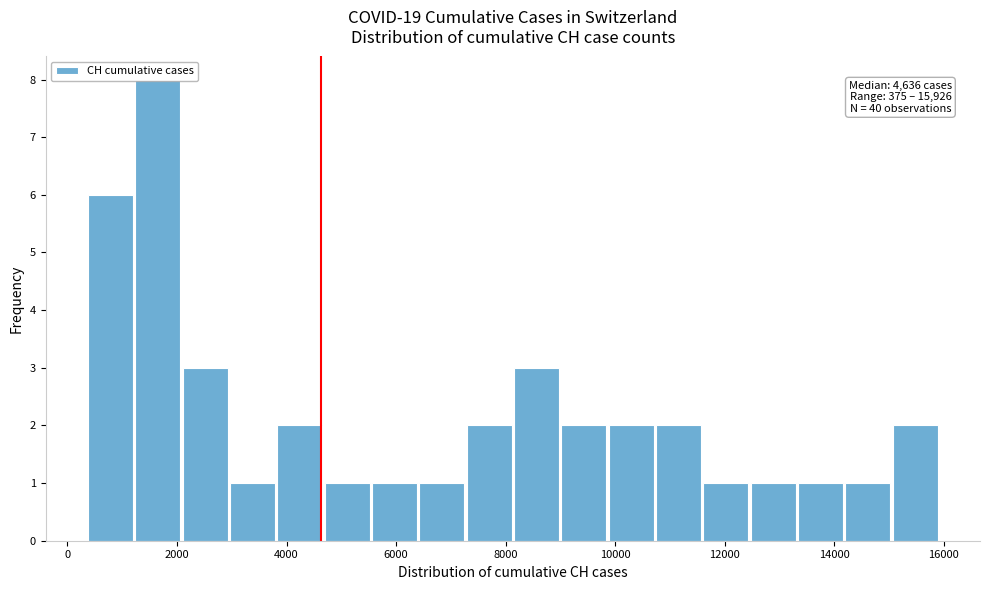

Which range on the x-axis has the tallest bar?

1200 to 2200